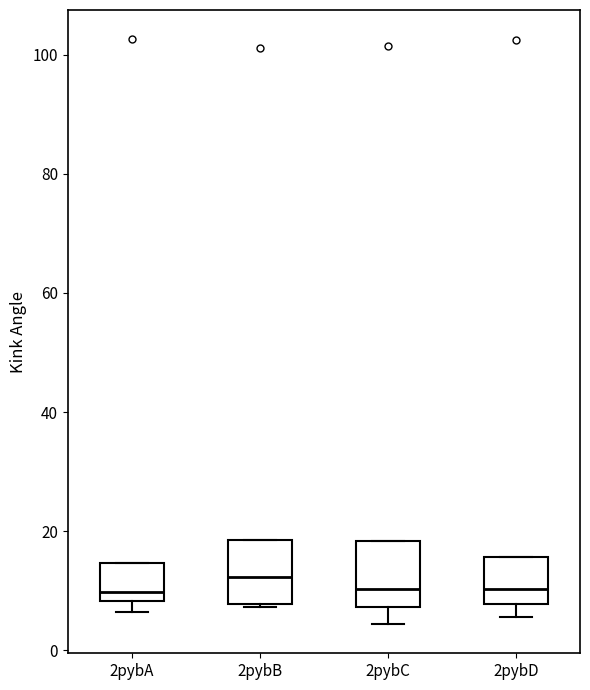

Reading left to right, read every box against the y-axis: the position of its median line, the range the box covers, and the ends of its whiskers. The values are not printed on the chart, so give them approximately, as read against the axis.

2pybA: median 10, box 8 to 14, whiskers 6 to 14
2pybB: median 12, box 8 to 18, whiskers 8 to 18
2pybC: median 10, box 8 to 18, whiskers 4 to 18
2pybD: median 10, box 8 to 16, whiskers 6 to 16